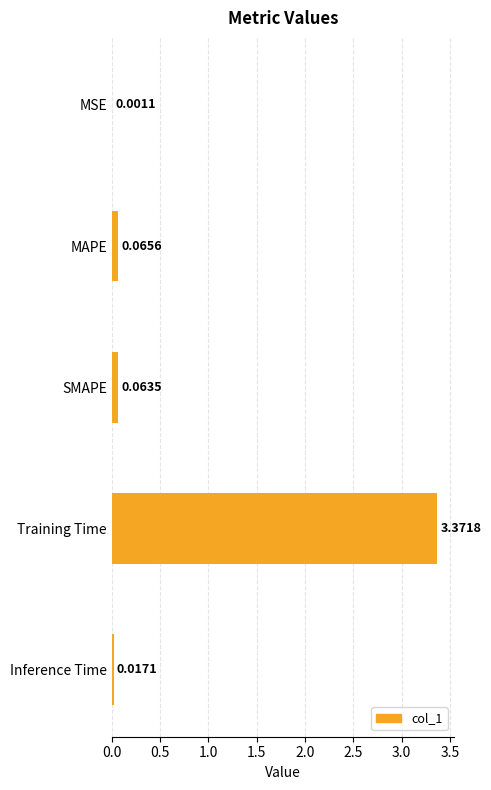

At which label is the value closest to 1?

MAPE